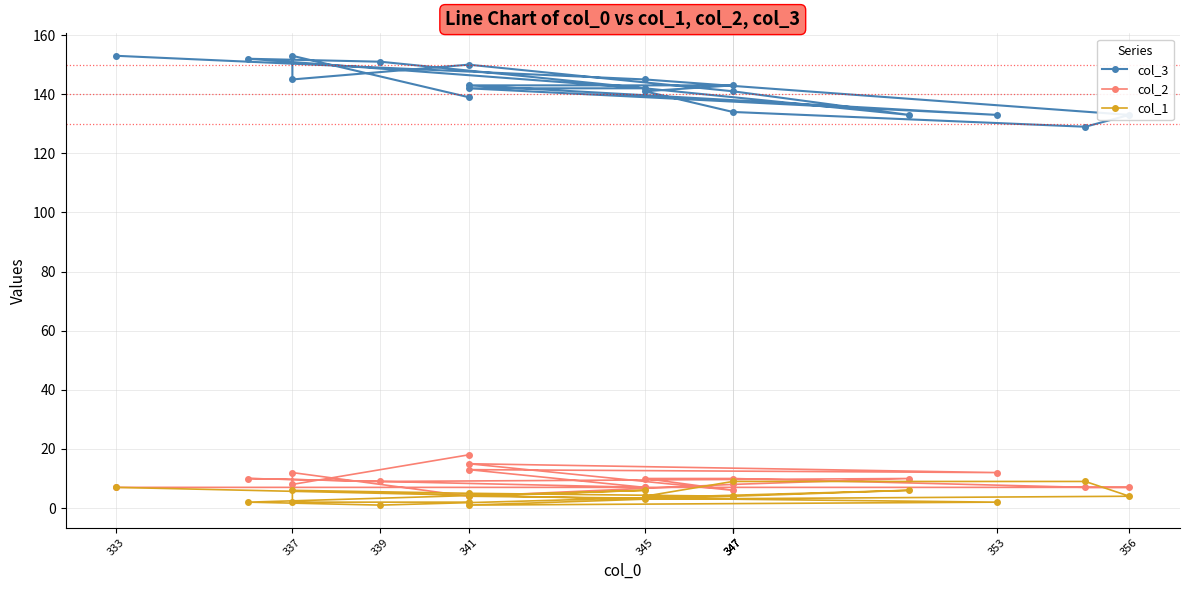

What are all the series names shown in the legend?

col_3, col_2, col_1